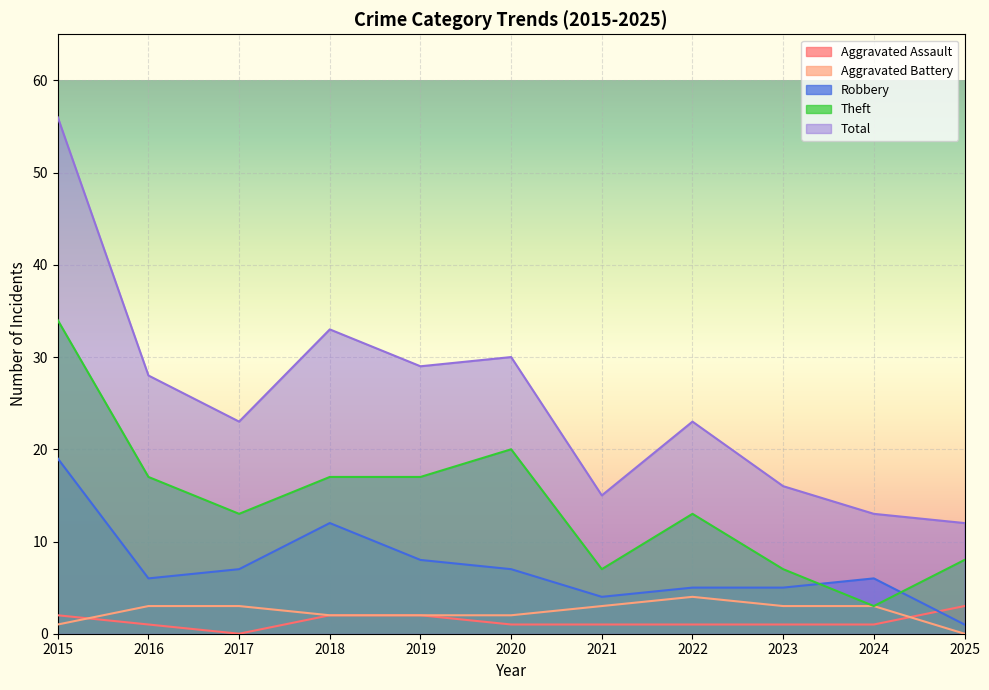

Which has a higher value, 2025 or 2023?

2025